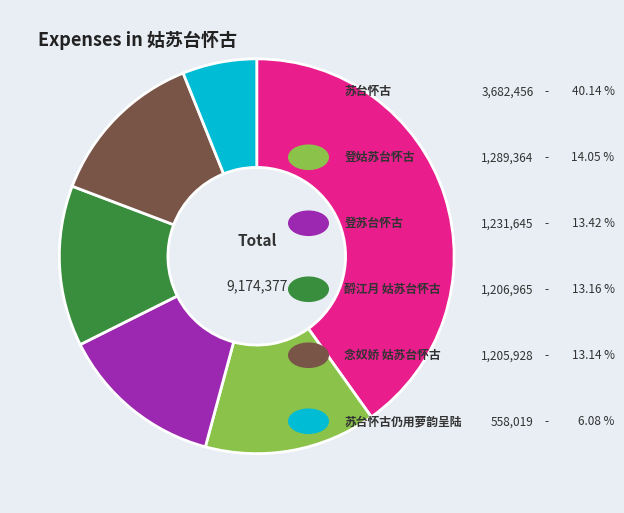

Is there a majority slice in this chart?

No